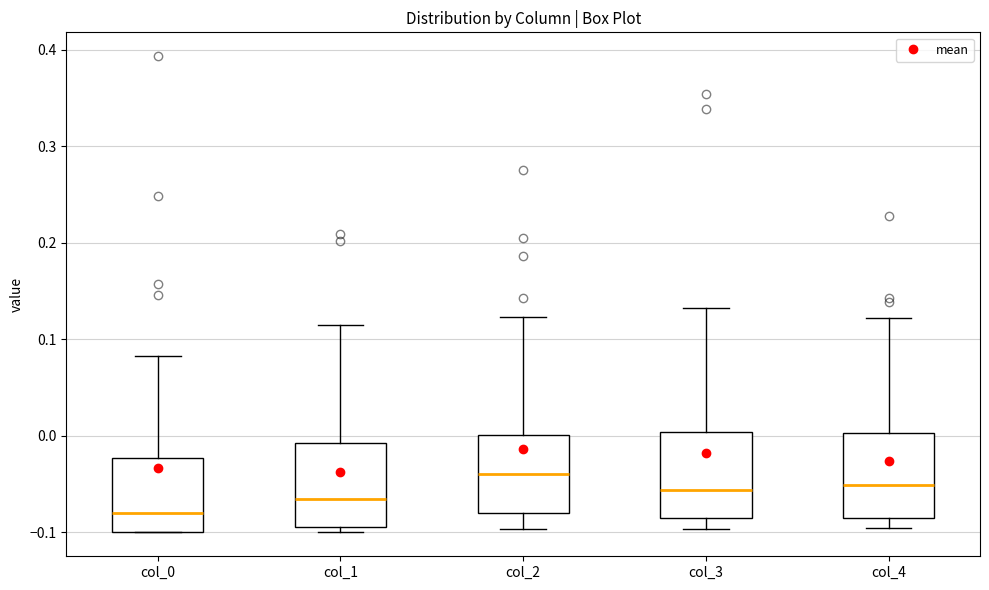

Reading left to right, read every box against the y-axis: the position of its median line, the range the box covers, and the ends of its whiskers. The values are not printed on the chart, so give them approximately, as read against the axis.

col_0: median -0.08, box -0.10 to -0.02, whiskers -0.10 to 0.08
col_1: median -0.07, box -0.09 to -0.01, whiskers -0.10 to 0.11
col_2: median -0.04, box -0.08 to 0.00, whiskers -0.10 to 0.12
col_3: median -0.06, box -0.09 to 0.00, whiskers -0.10 to 0.13
col_4: median -0.05, box -0.08 to 0.00, whiskers -0.10 to 0.12